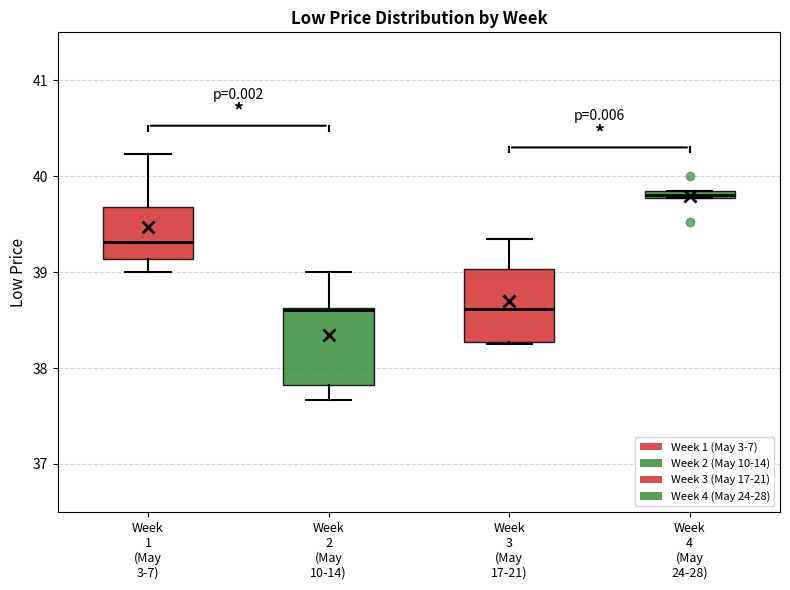

Where is the lower edge of the box for Week 3 (May 17-21) on the y-axis? The values are not printed on the chart, so give them approximately, as read against the axis.

38.3